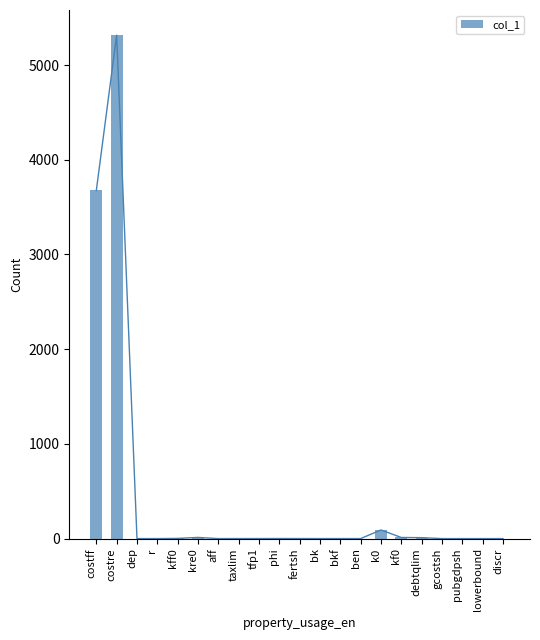

List the labels in order of value, largest first.

costre, costff, k0, kre0, kf0, debtqlim, kff0, phi, taxlim, fertsh, tfp1, ben, bk, r, bkf, gcostsh, pubgdpsh, dep, discr, aff, lowerbound